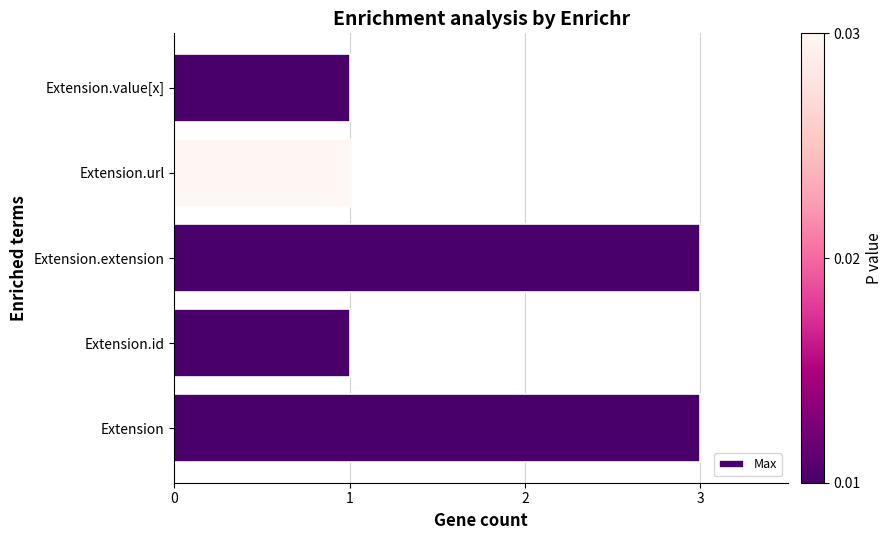

How many bars are there in total?

5